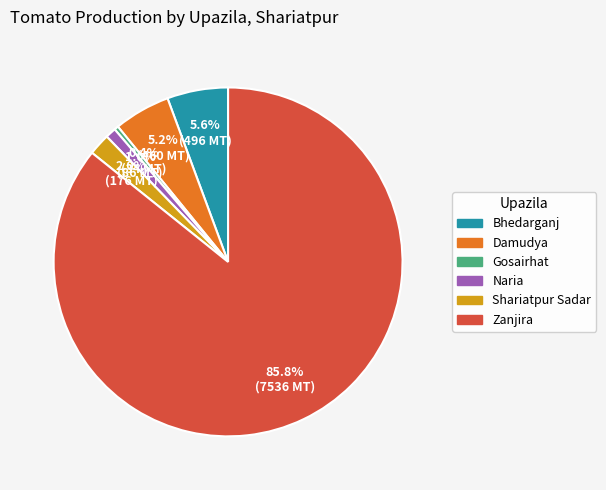

What percentage is the Naria slice, to the nearest percent?

1%